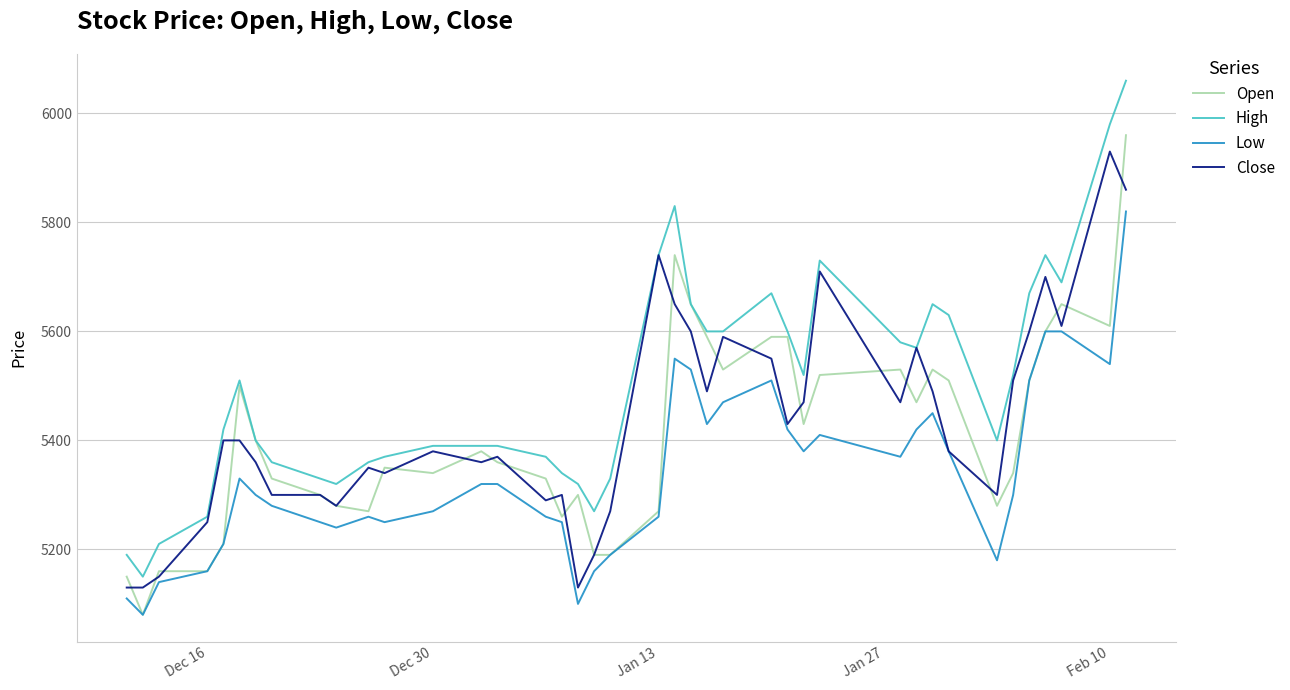

Which series has the widest spread of values?

High